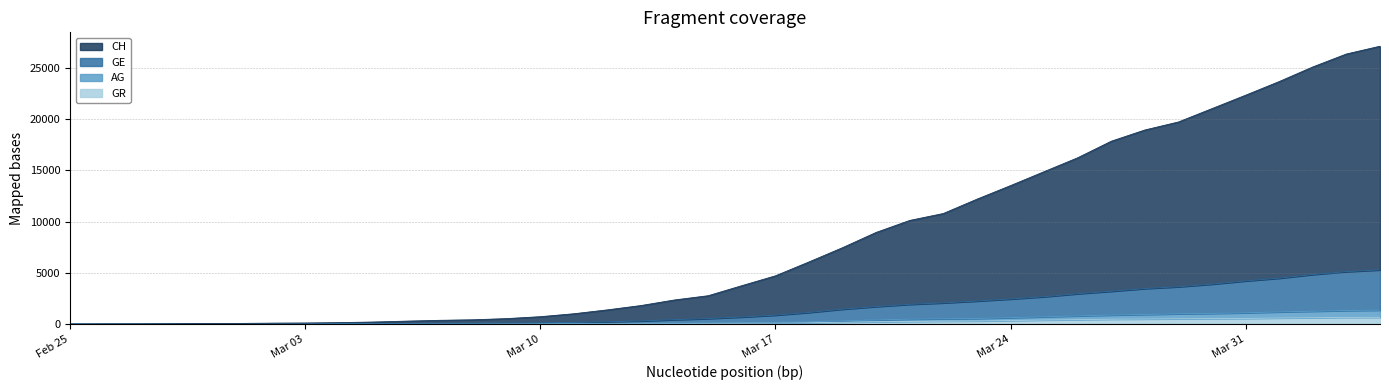

True or false: AG and CH cross at least once.

False